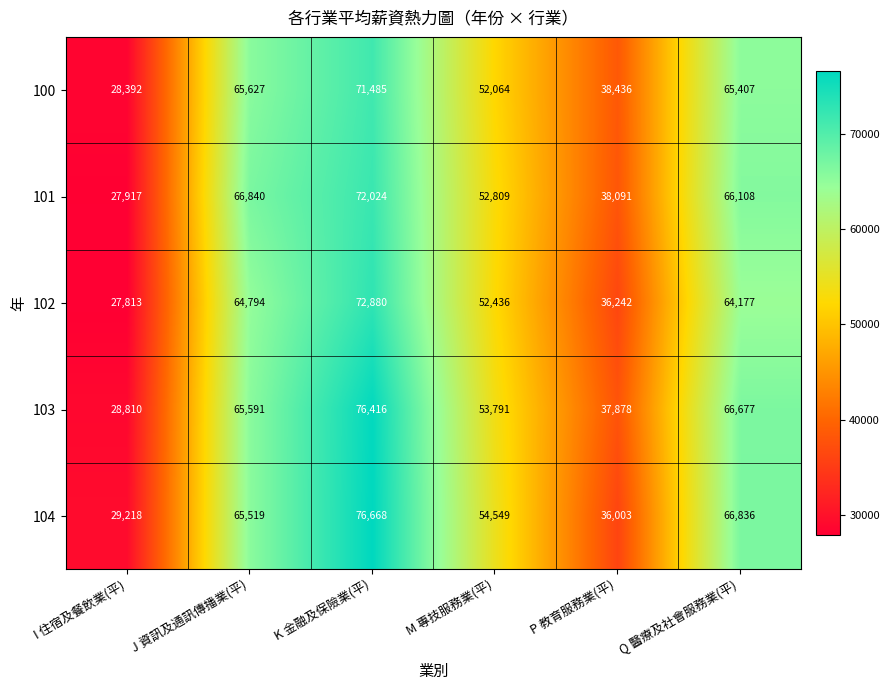

Reading left to right, what are all the values shown in this chart?

100: I 住宿及餐飲業(平)=28392	J 資訊及通訊傳播業(平)=65627	K 金融及保險業(平)=71485	M 專技服務業(平)=52064	P 教育服務業(平)=38436	Q 醫療及社會服務業(平)=65407
101: I 住宿及餐飲業(平)=27917	J 資訊及通訊傳播業(平)=66840	K 金融及保險業(平)=72024	M 專技服務業(平)=52809	P 教育服務業(平)=38091	Q 醫療及社會服務業(平)=66108
102: I 住宿及餐飲業(平)=27813	J 資訊及通訊傳播業(平)=64794	K 金融及保險業(平)=72880	M 專技服務業(平)=52436	P 教育服務業(平)=36242	Q 醫療及社會服務業(平)=64177
103: I 住宿及餐飲業(平)=28810	J 資訊及通訊傳播業(平)=65591	K 金融及保險業(平)=76416	M 專技服務業(平)=53791	P 教育服務業(平)=37878	Q 醫療及社會服務業(平)=66677
104: I 住宿及餐飲業(平)=29218	J 資訊及通訊傳播業(平)=65519	K 金融及保險業(平)=76668	M 專技服務業(平)=54549	P 教育服務業(平)=36003	Q 醫療及社會服務業(平)=66836